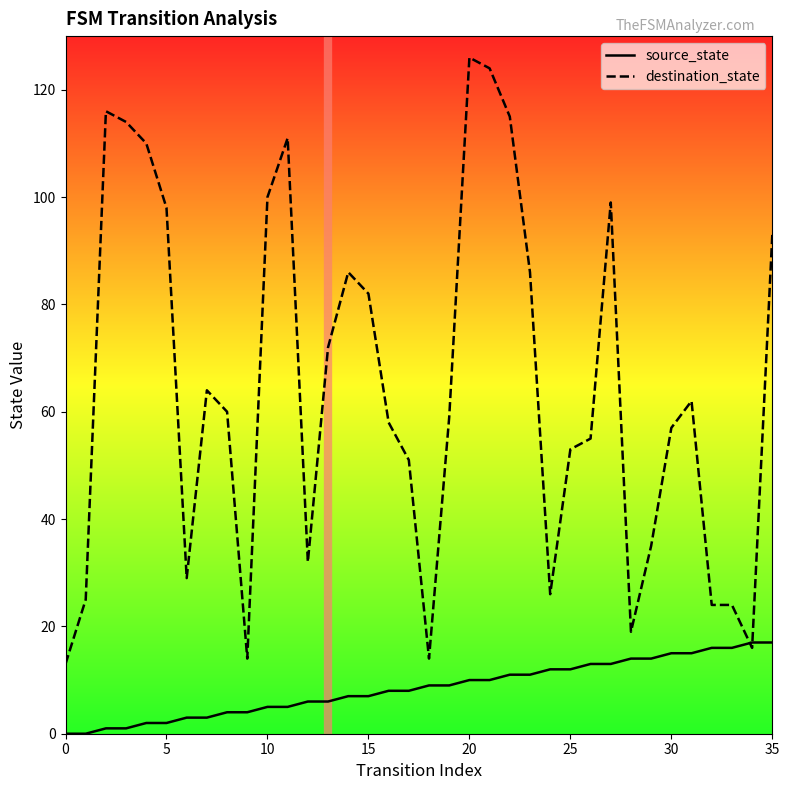

Read the destination_state value at 31, to the nearest 5.

60